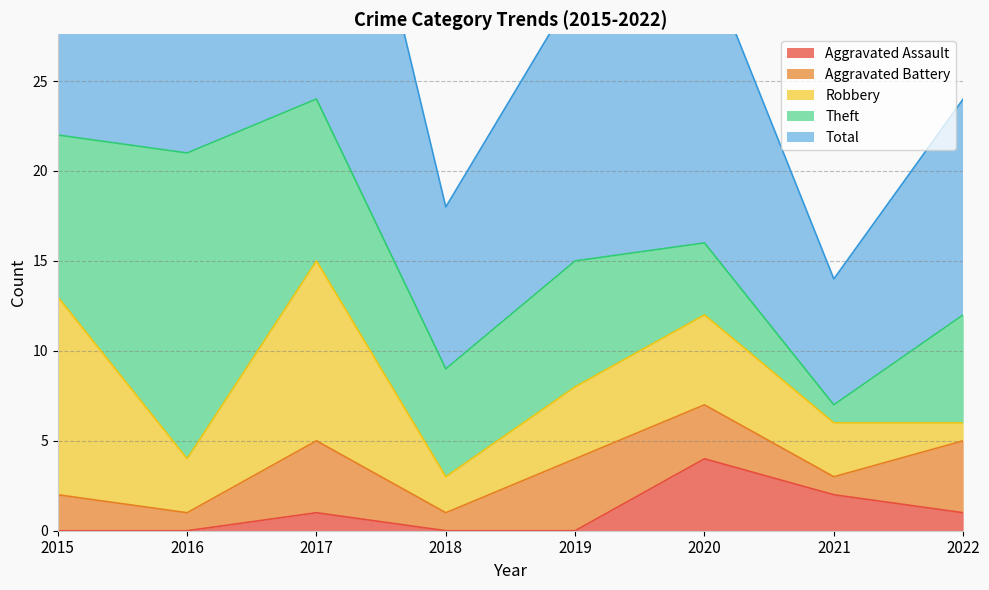

What is the value of the Aggravated Assault point at the 3rd from the left?

1